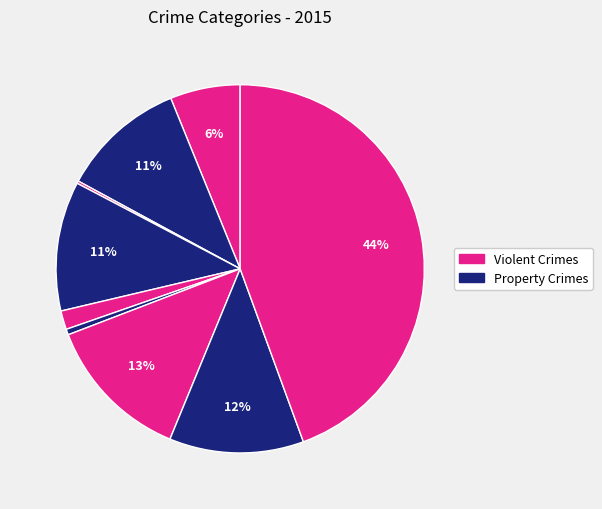

Count the number of slices in the pie.

9